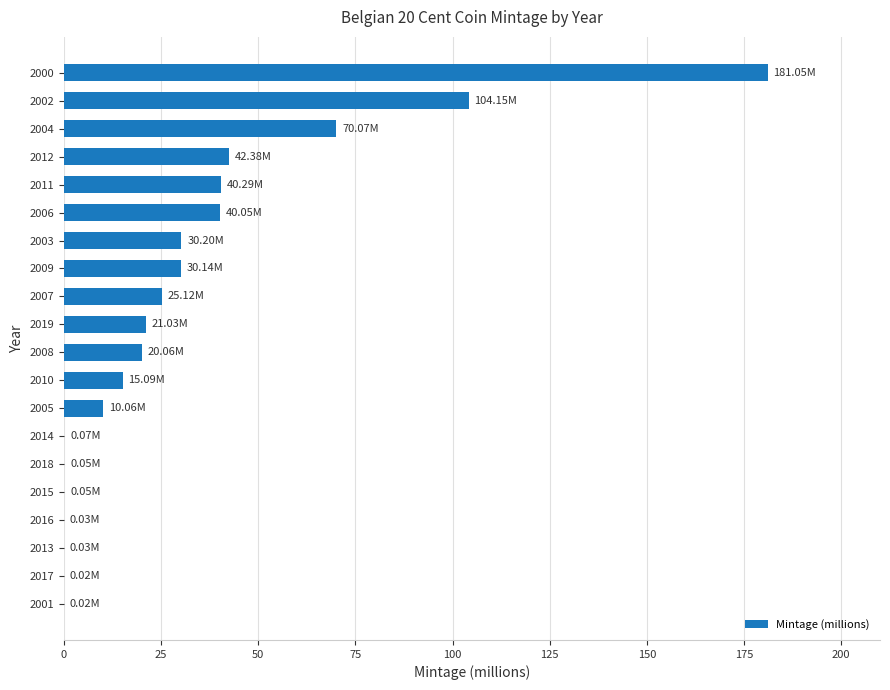

How many values exceed 21?

10